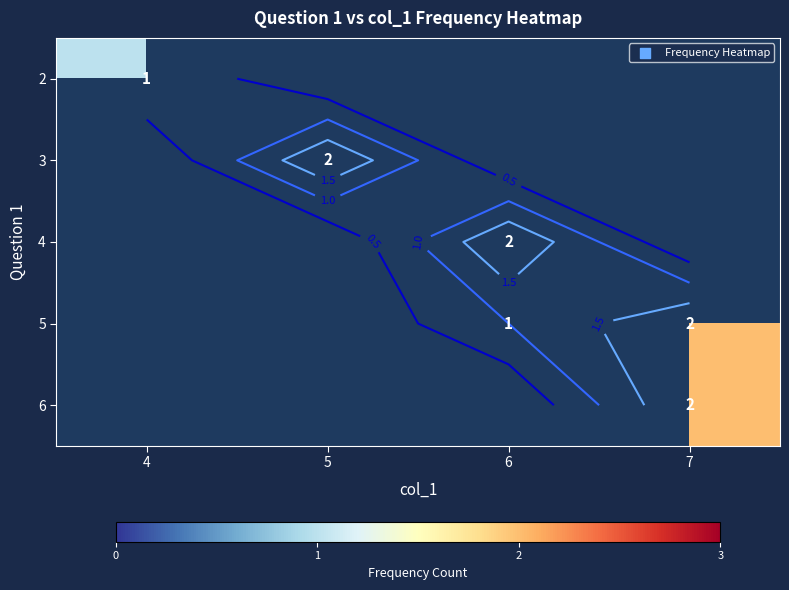

How many values in the 5 series exceed 1?

1